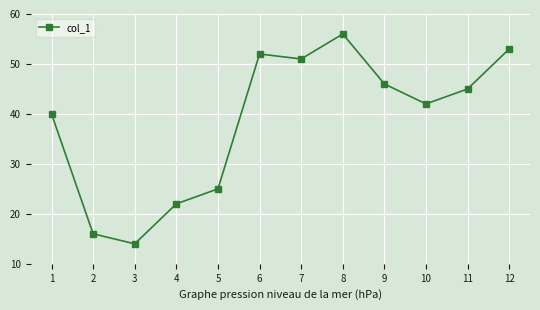

Reading right to left, extract all data points from this chart.

53	45	42	46	56	51	52	25	22	14	16	40